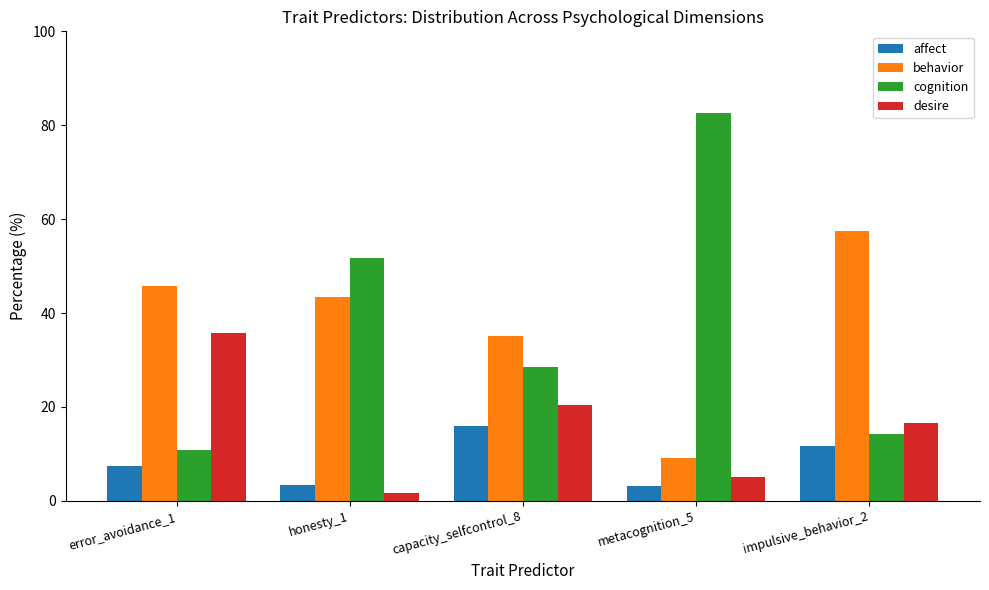

Is it true that affect equals 15.9 at capacity_selfcontrol_8?

True